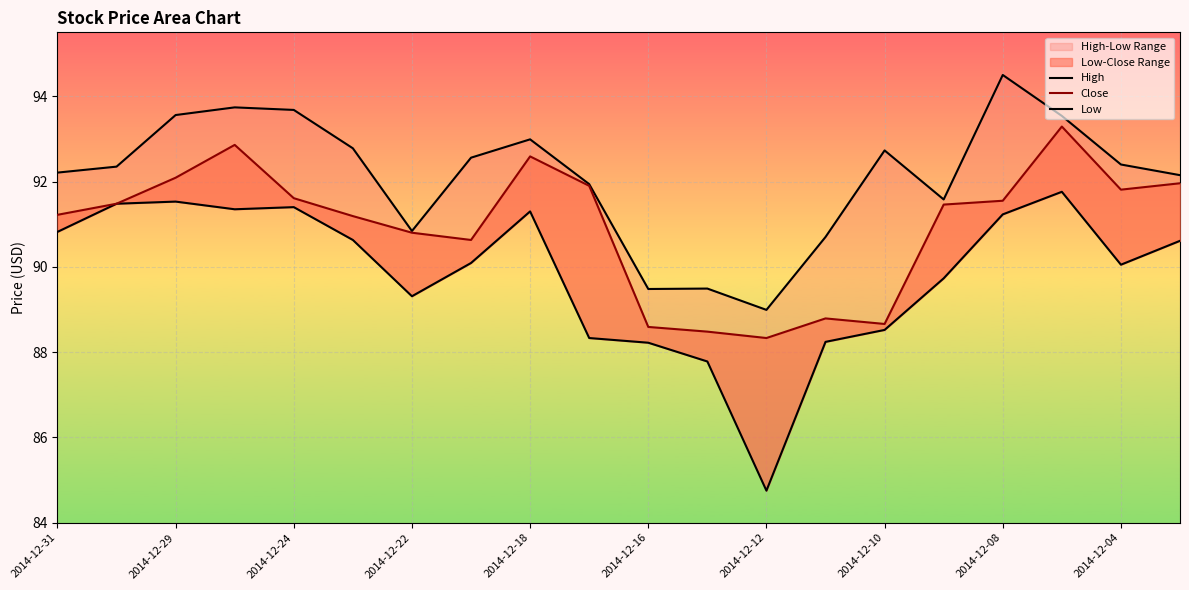

True or false: Close and High intersect in this chart.

False